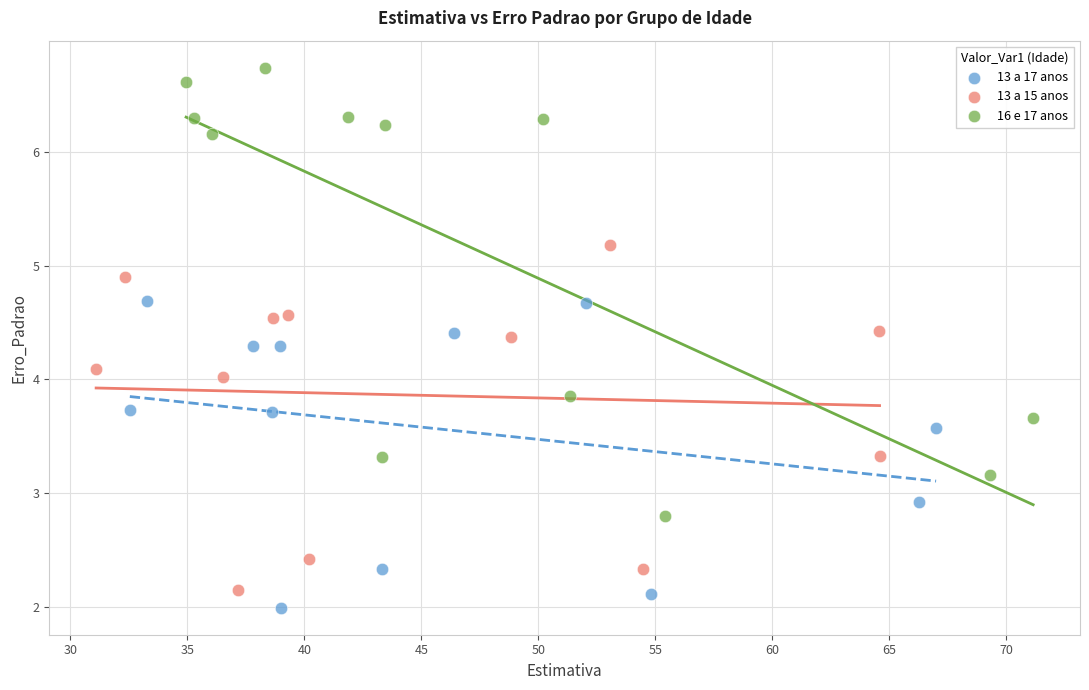

Which series has the largest Y range (max minus min)?

16 e 17 anos